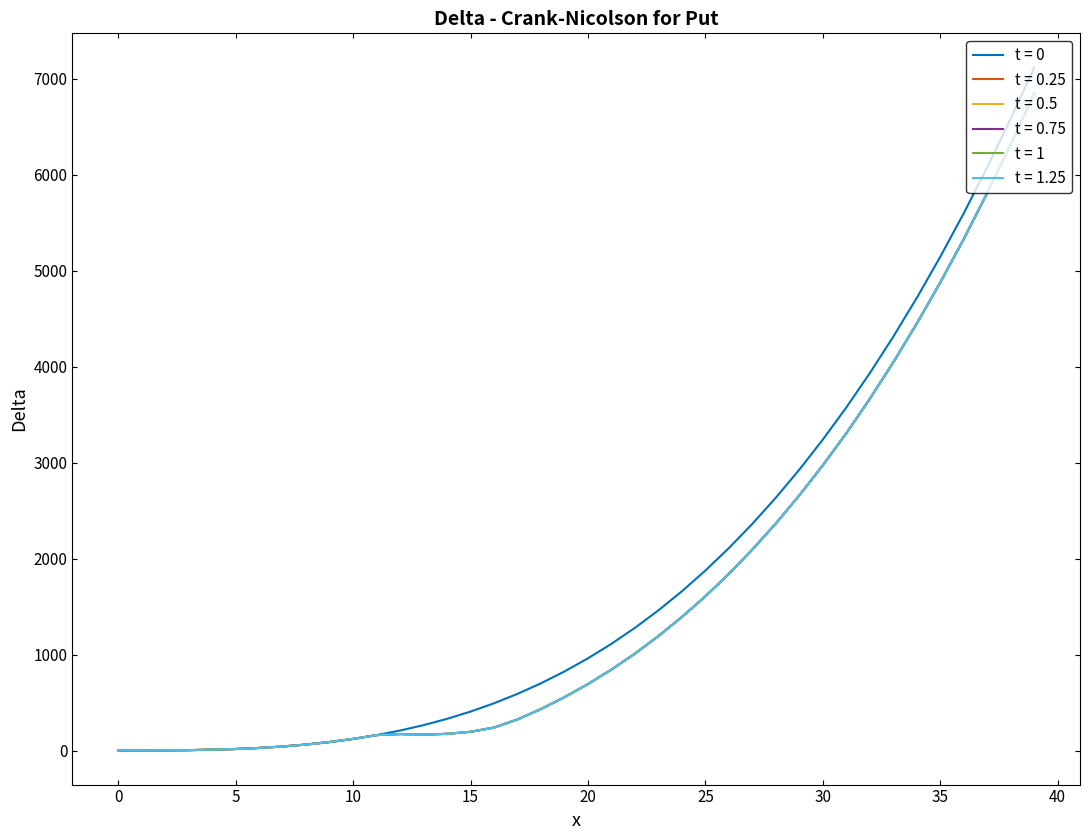

What is the highest value of the t = 1.25 series?

6848.7